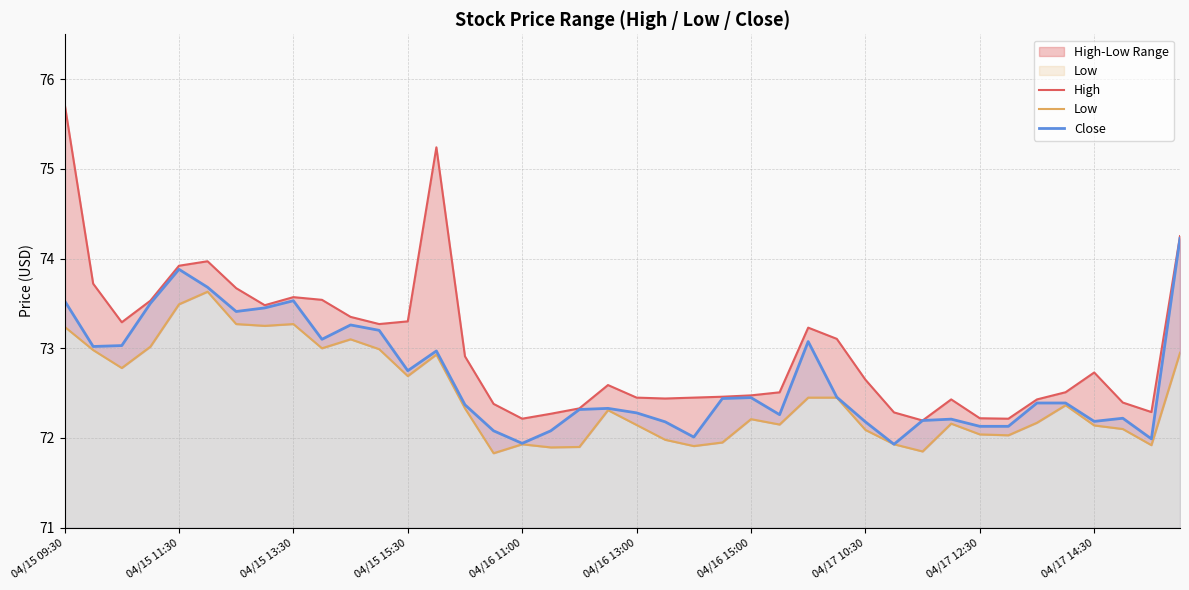

What is the lowest value of the Close series?

71.9